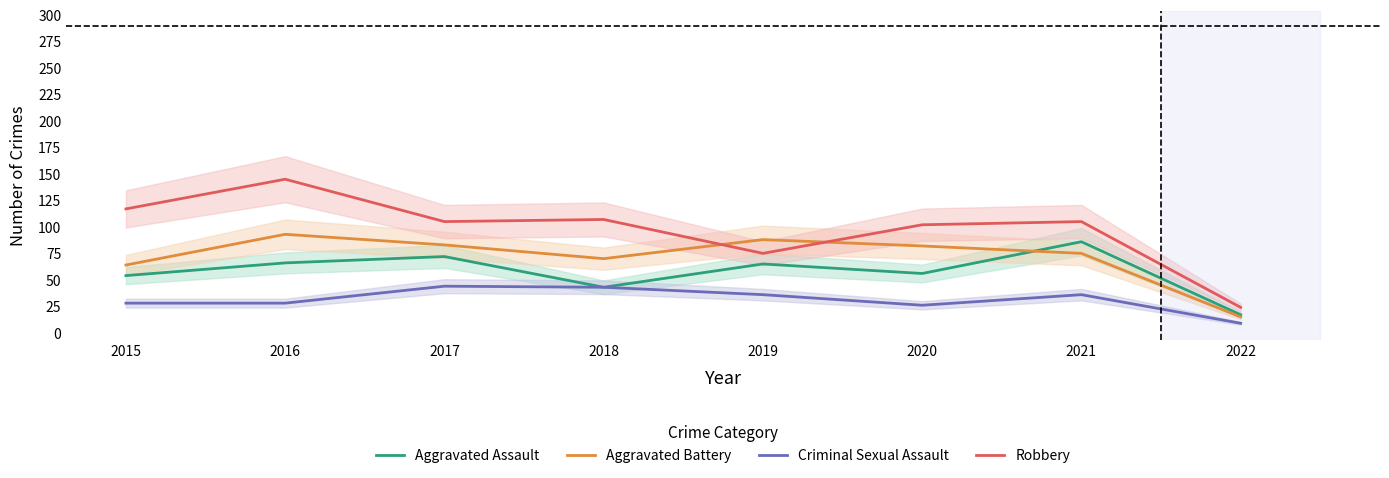

What is the value of the Robbery point at the 3rd from the left?

105